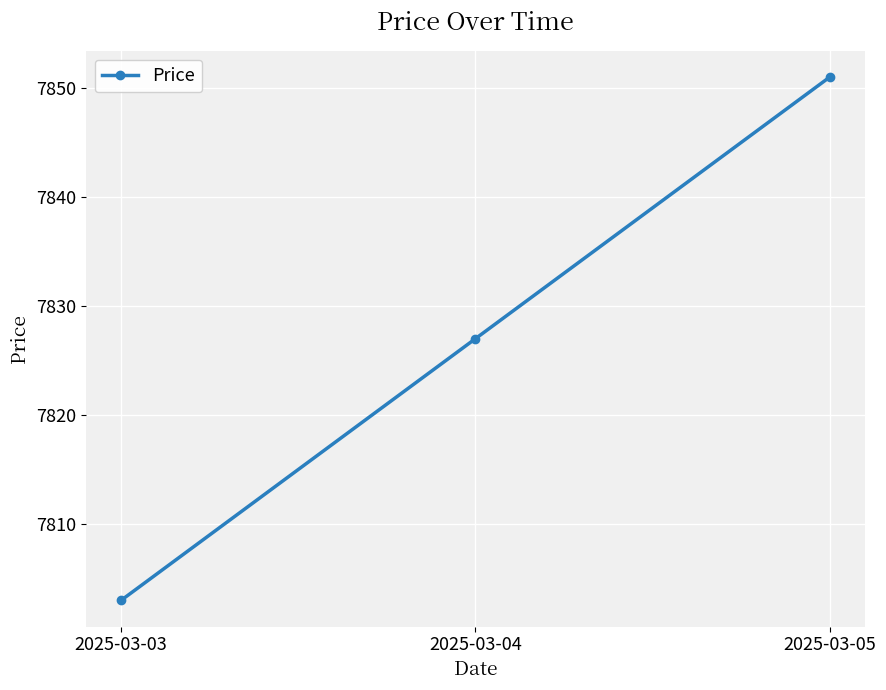

Which category has the highest value across all series?

2025-03-05